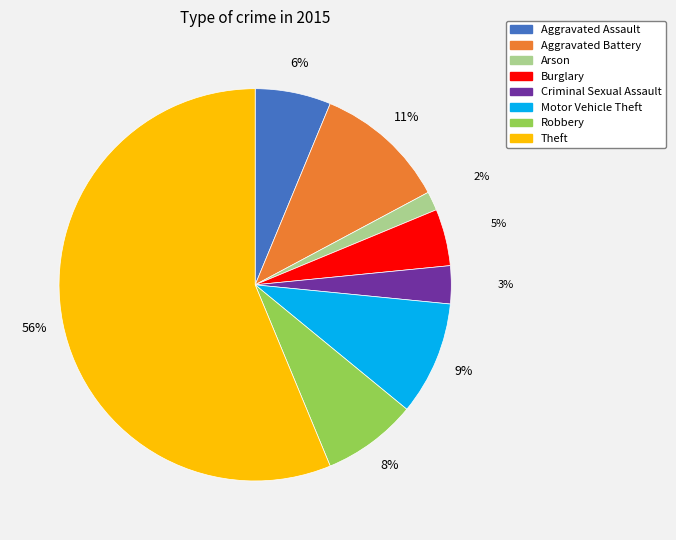

True or false: Aggravated Battery accounts for 1% of the total.

False